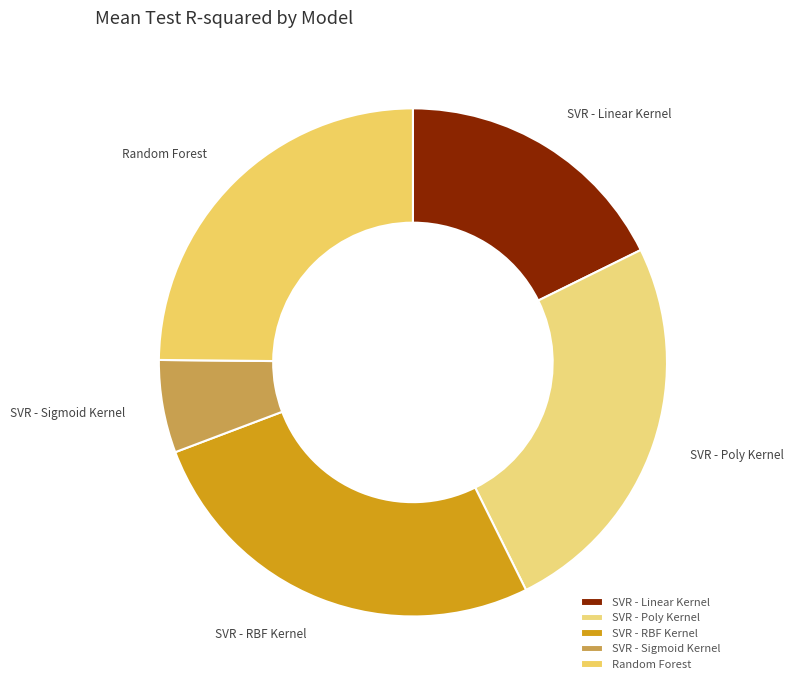

The Random Forest slice represents 13% of the pie. True or false?

False